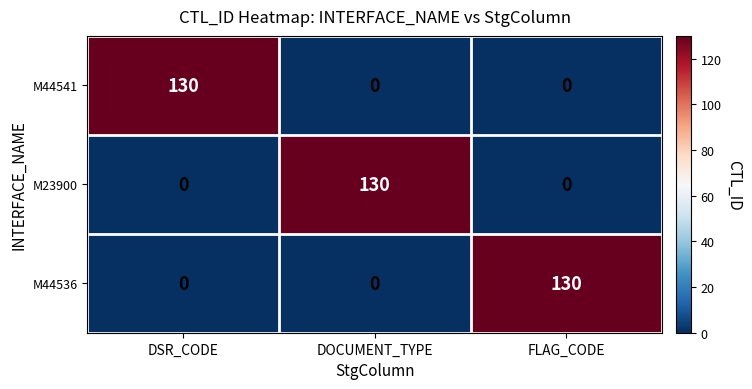

At how many categories does at least one series exceed 61?

3